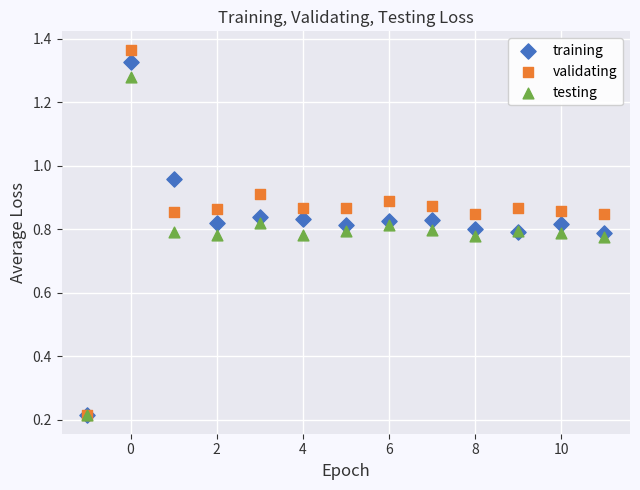

What are all the series names shown in the legend?

training, validating, testing